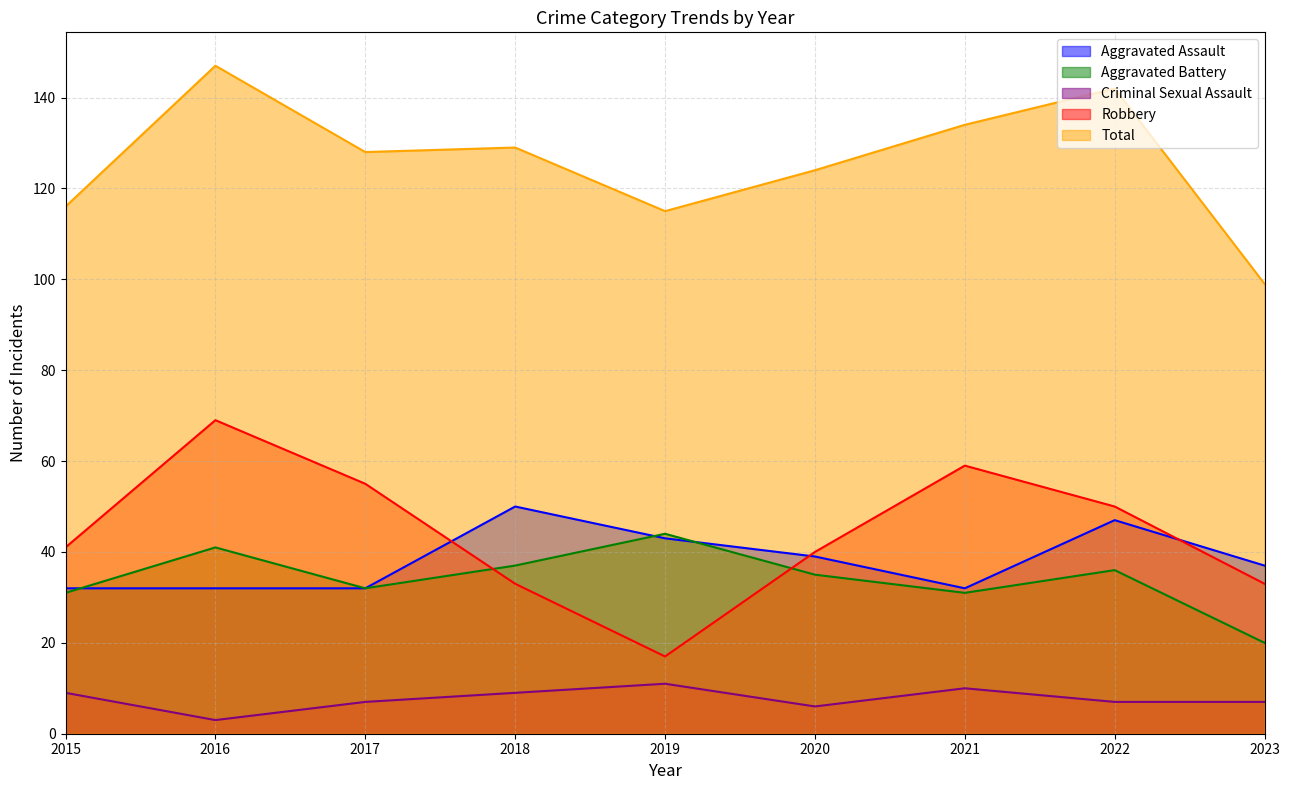

The Total series shows 203 at 2017. True or false?

False